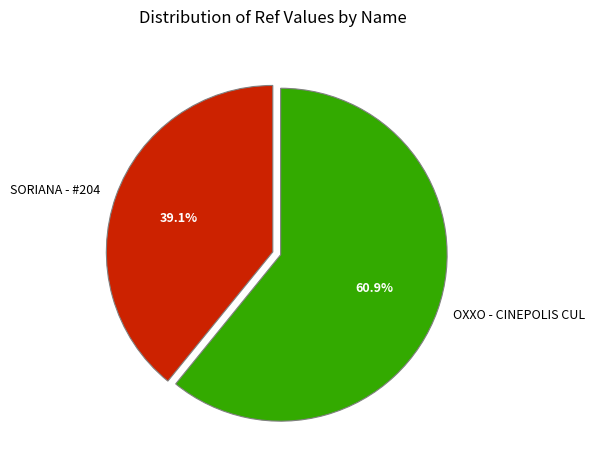

Between SORIANA - #204 and OXXO - CINEPOLIS CUL, which is larger?

OXXO - CINEPOLIS CUL